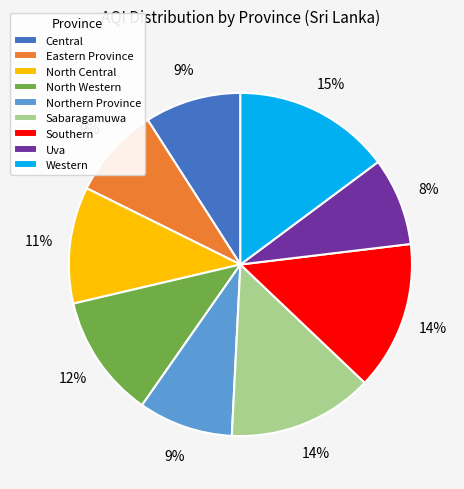

Combined, do Eastern Province and Uva account for over 50%?

No